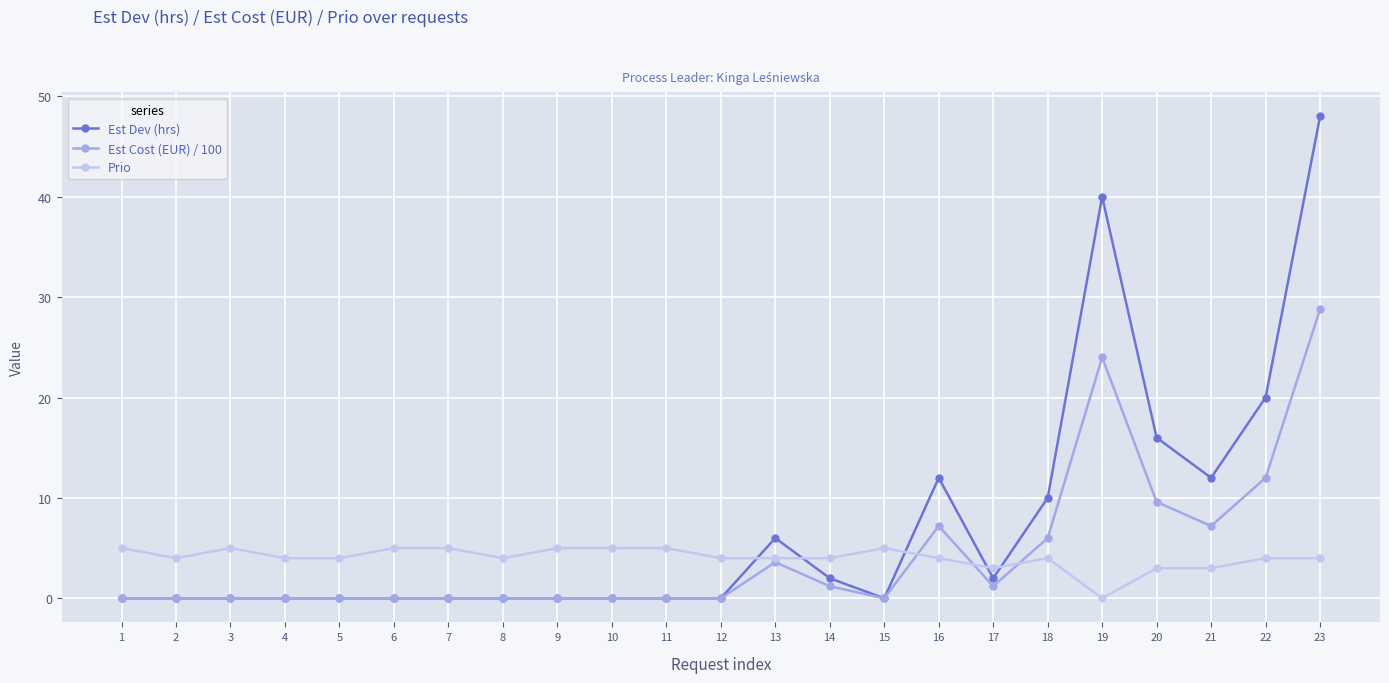

List the series in order of their peak value, lowest first.

Prio, Est Cost (EUR) / 100, Est Dev (hrs)